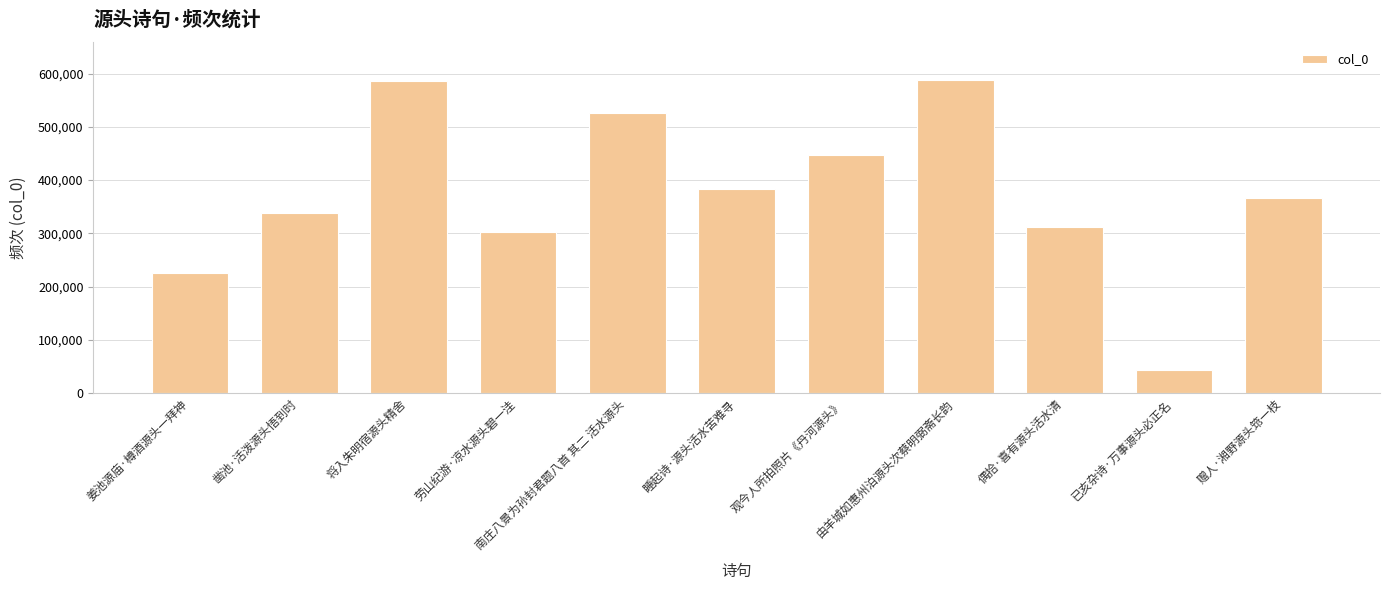

What is the difference between the values at 赠人·湘野源头筇一枝 and 观今人所拍照片《丹河源头》?

79634